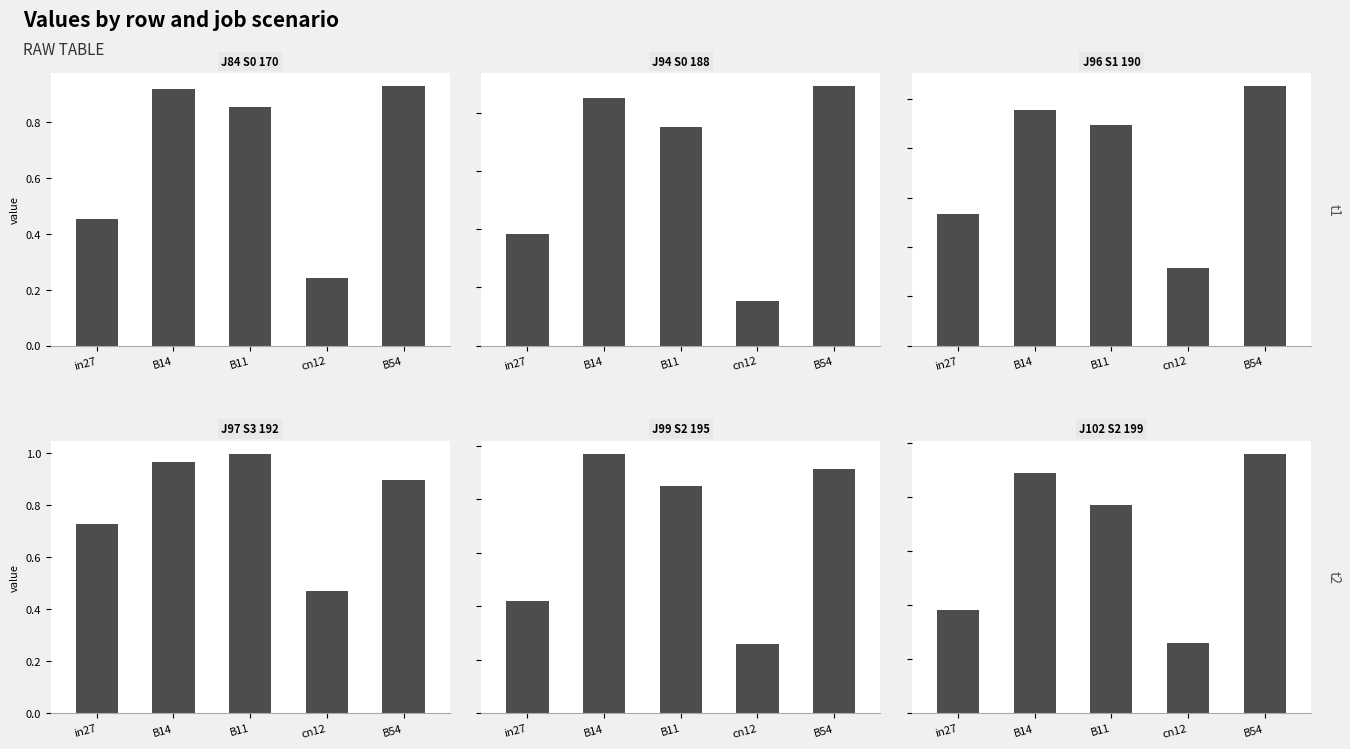

How many groups of bars are there?

5